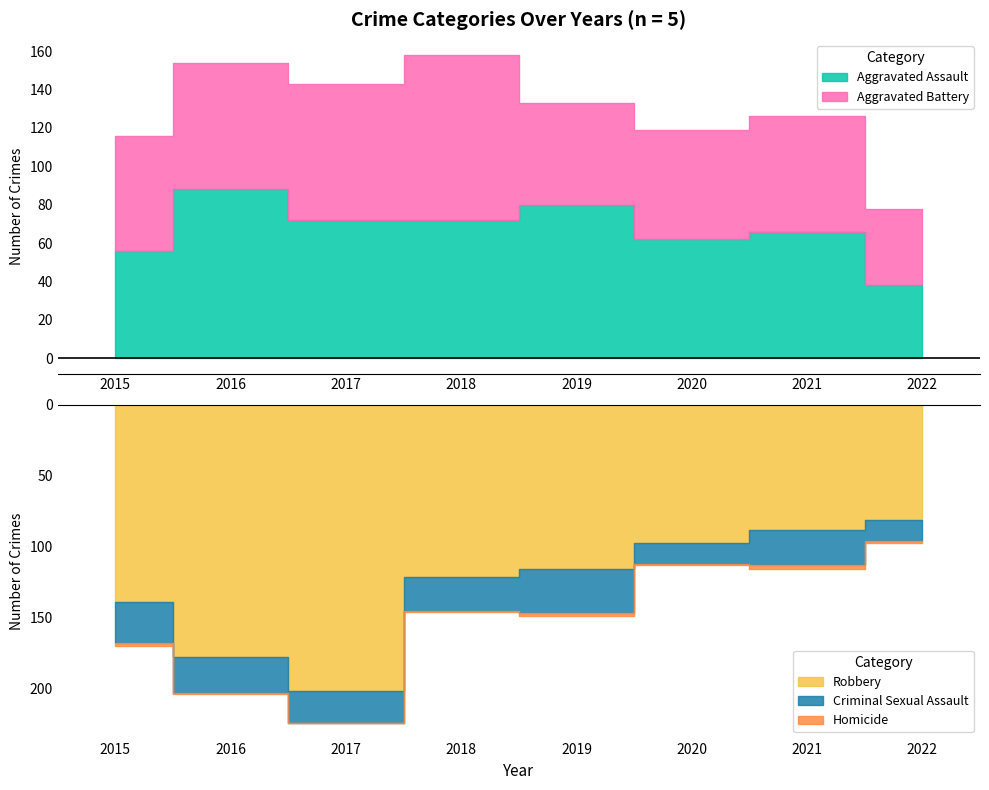

Is it true that Aggravated Battery equals 53 at 2019?

True